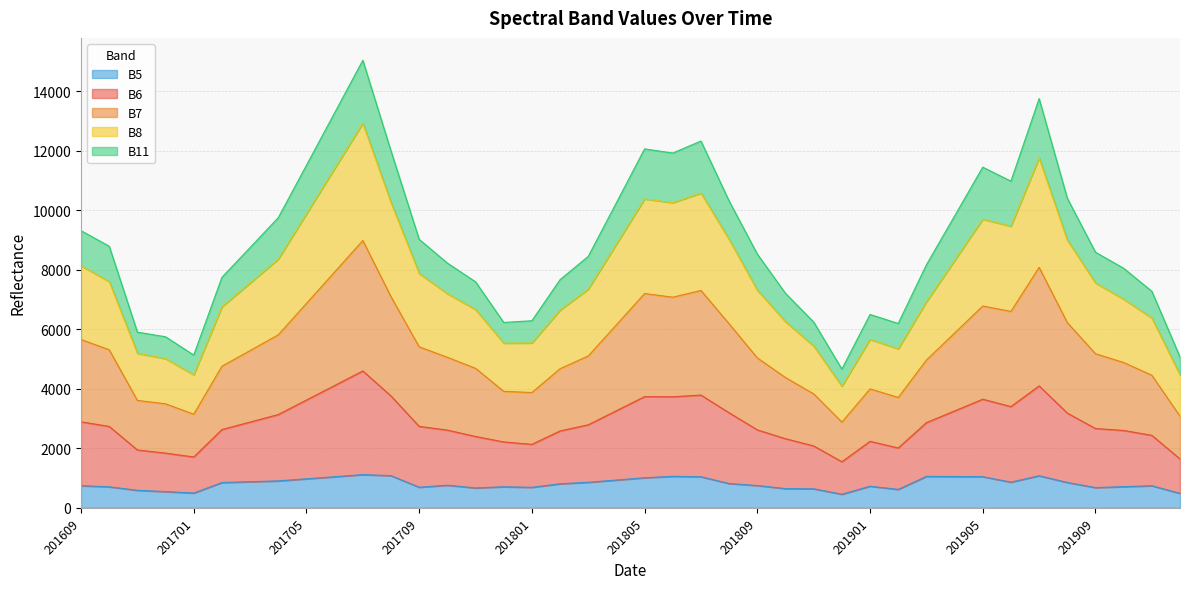

The value of B5 at 201901 is 726. True or false?

True